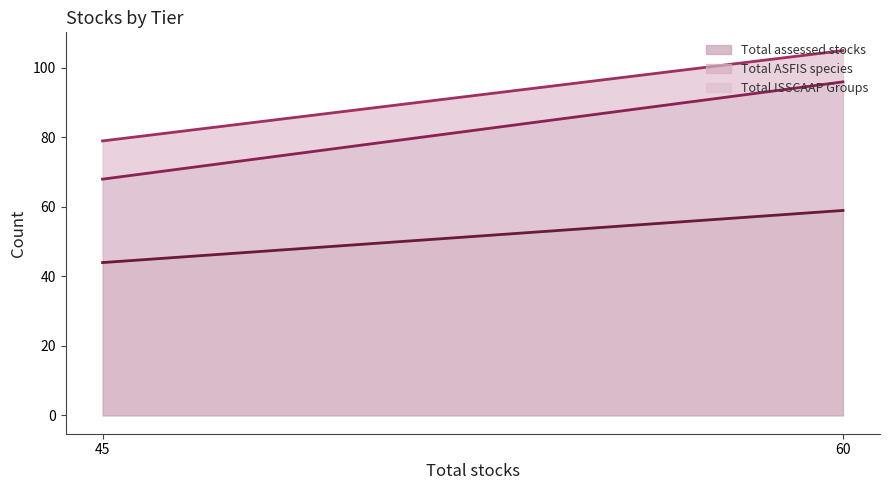

Which category has the highest value in the Total assessed stocks series?

60